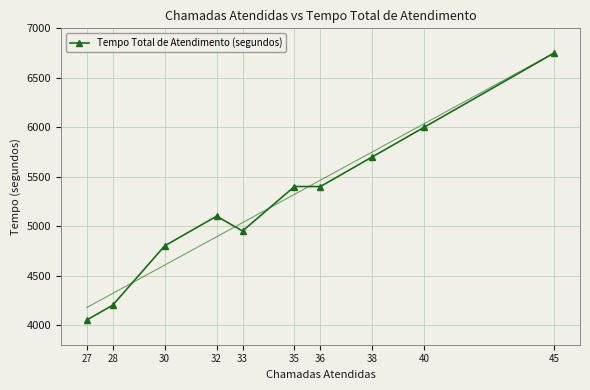

Count the number of data series in this chart.

1